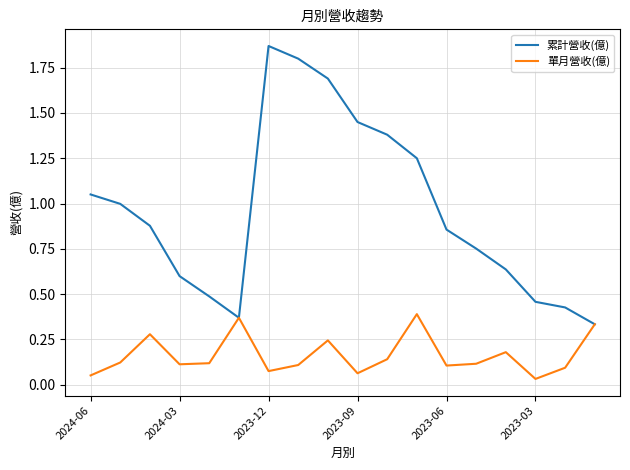

Rank the series by their maximum value, from lowest to highest.

單月營收(億), 累計營收(億)